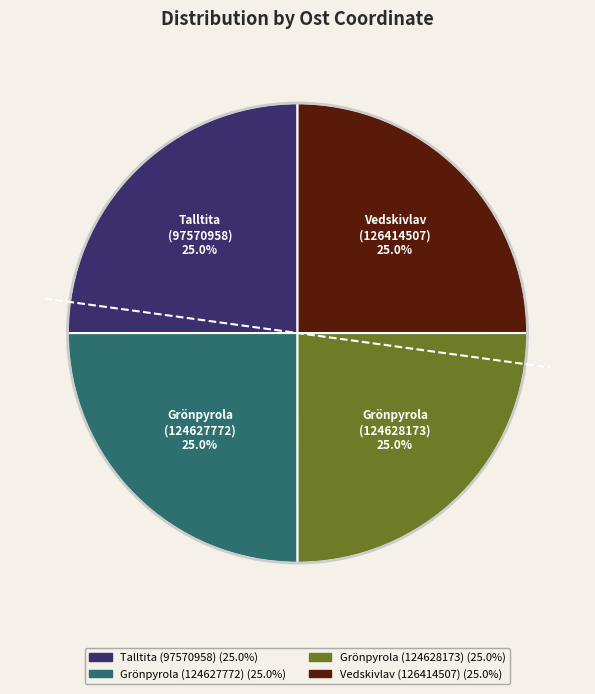

How many slices are in this pie chart?

4